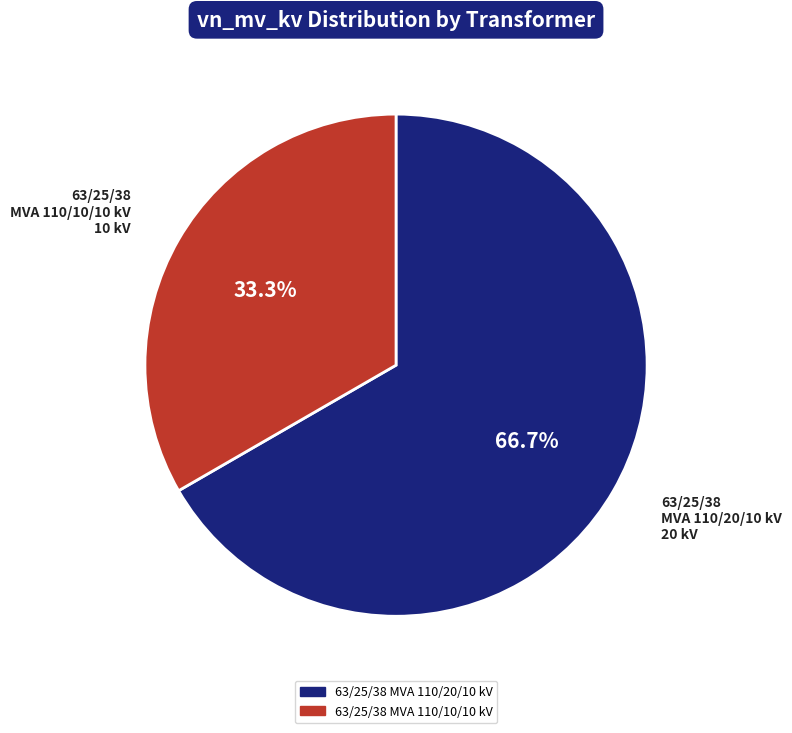

Which slice is the largest?

63/25/38 MVA 110/20/10 kV